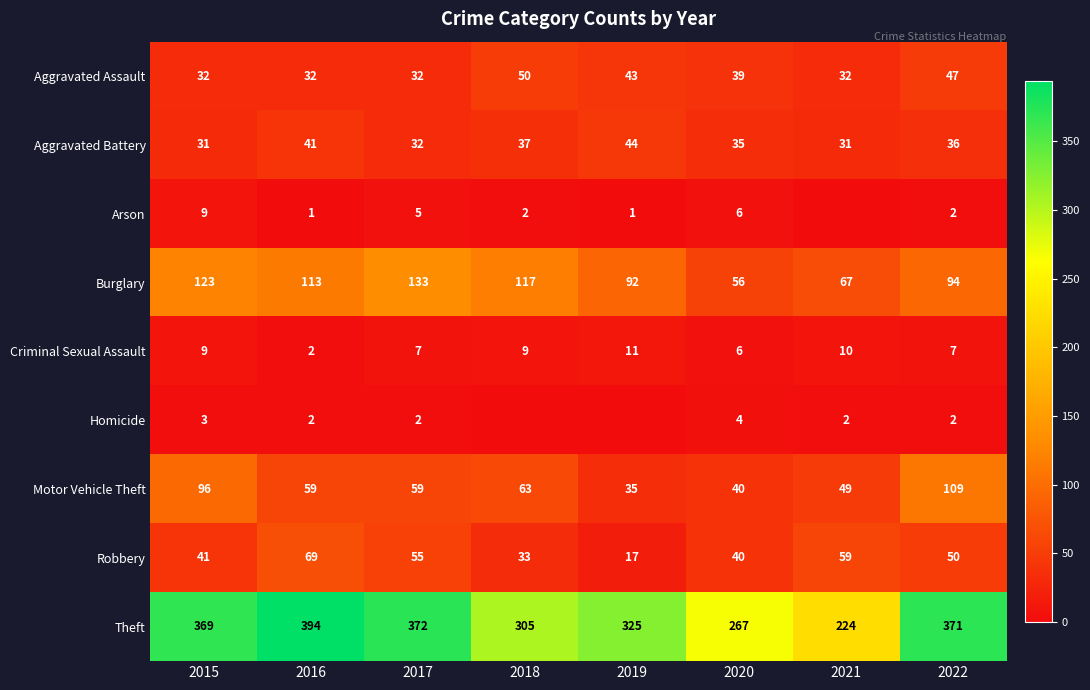

What is the average value of the Theft series?

328